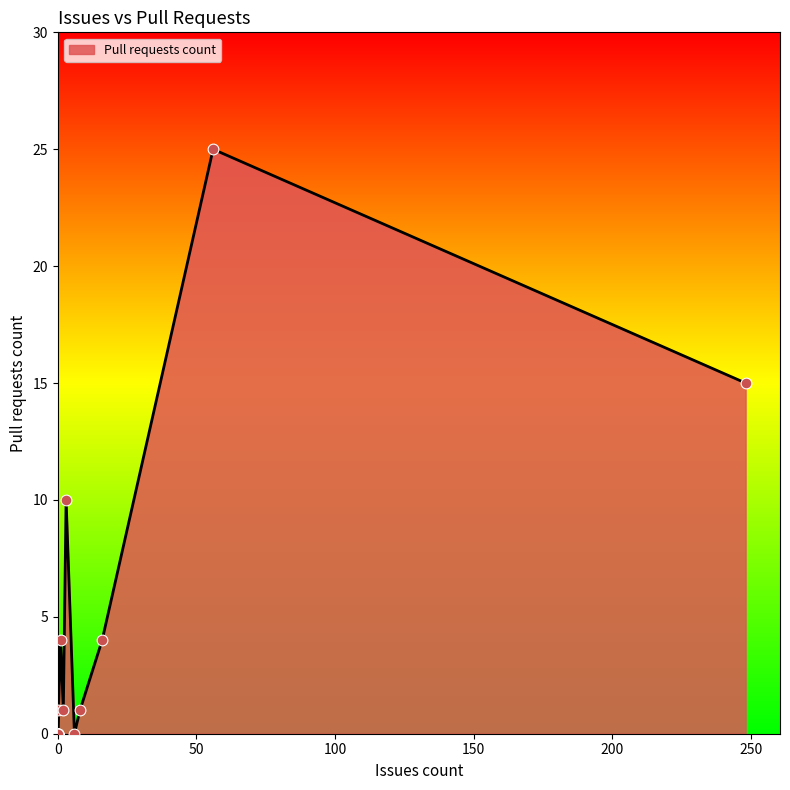

Between 0 and 1, which is larger?

1